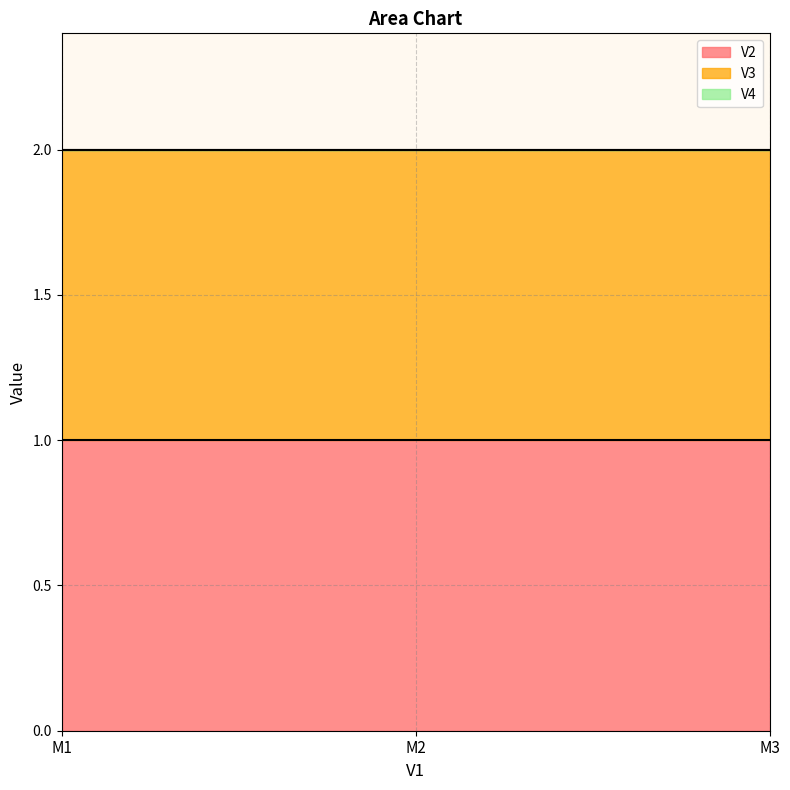

Reading left to right, extract all data points from this chart.

V2: 1	1	1
V3: 1	1	1
V4: 0	0	0